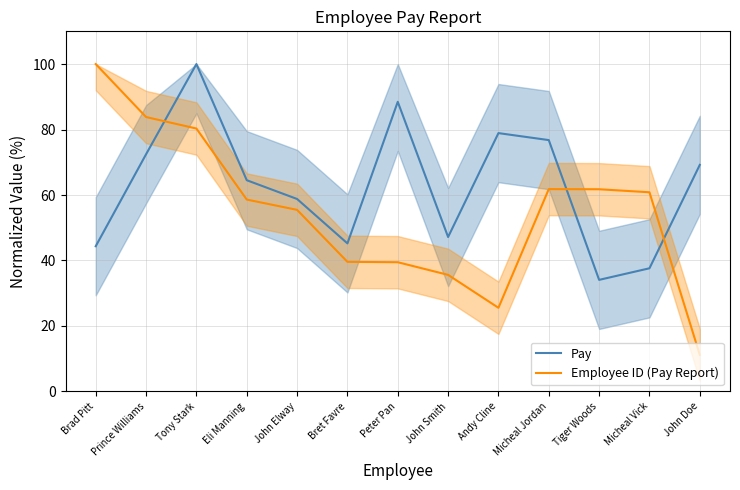

What is the total value across all series at Prince Williams?

156.3